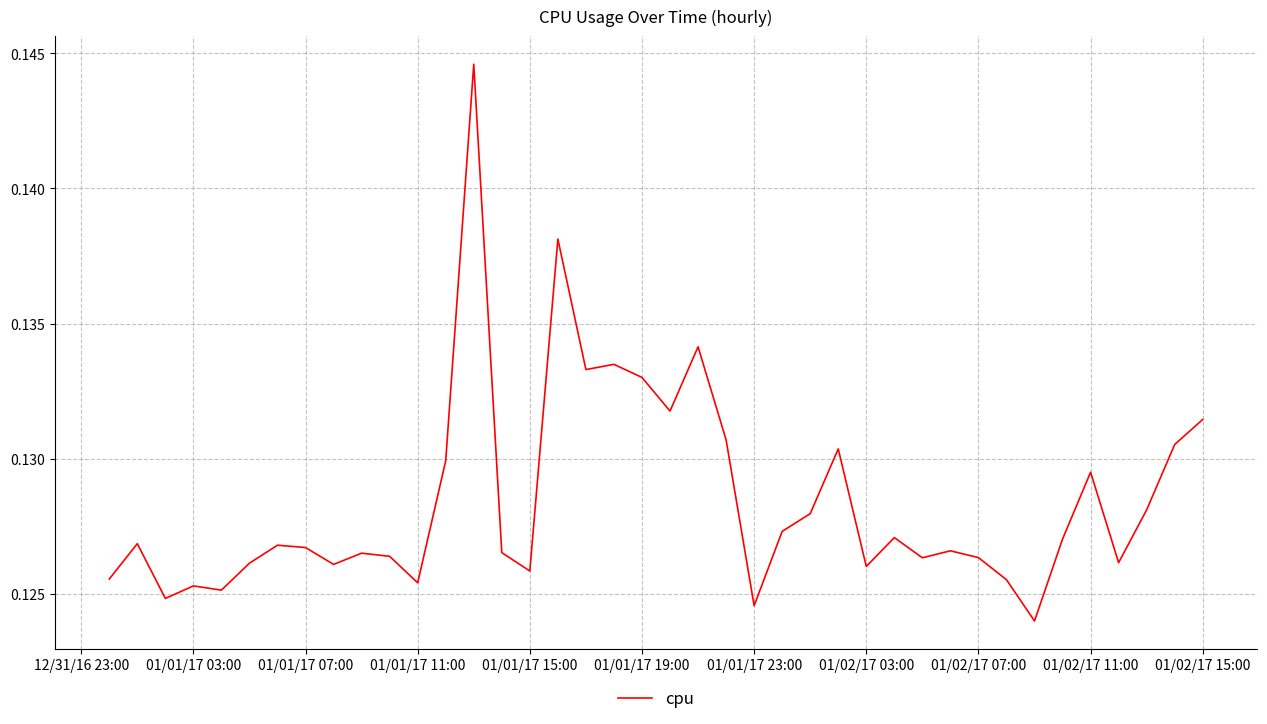

How many interior local peaks (higher than both neighbors) does the data have?

12